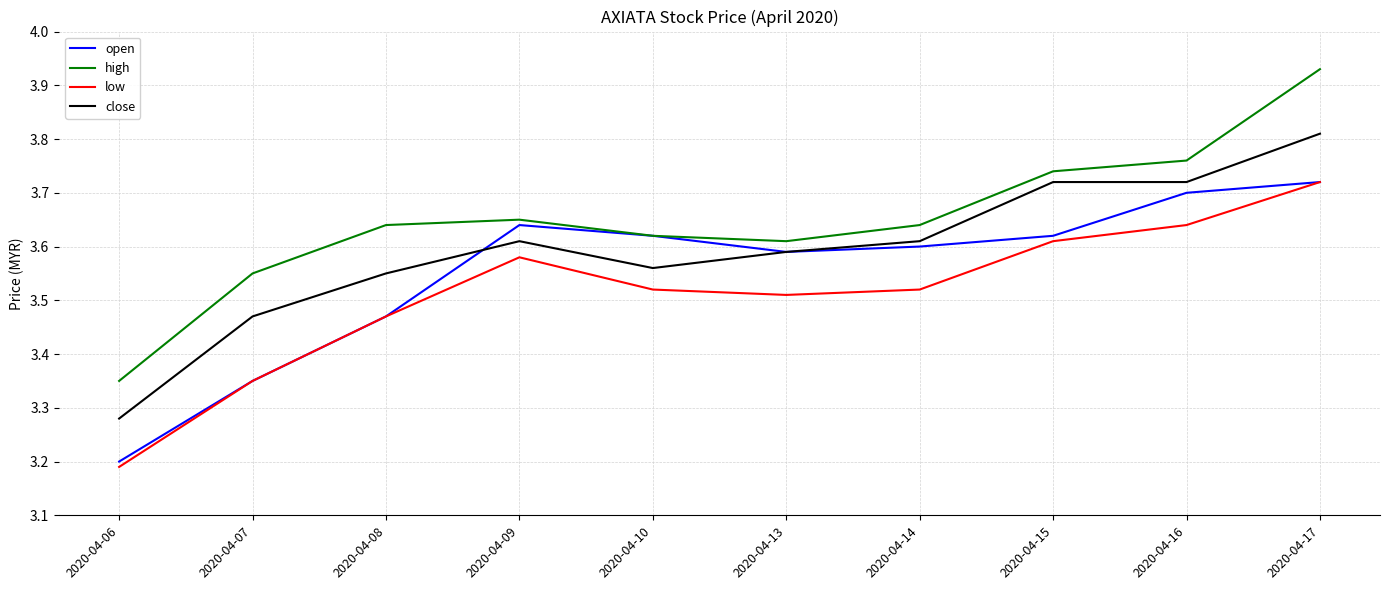

Which series has the largest range (max minus min)?

high